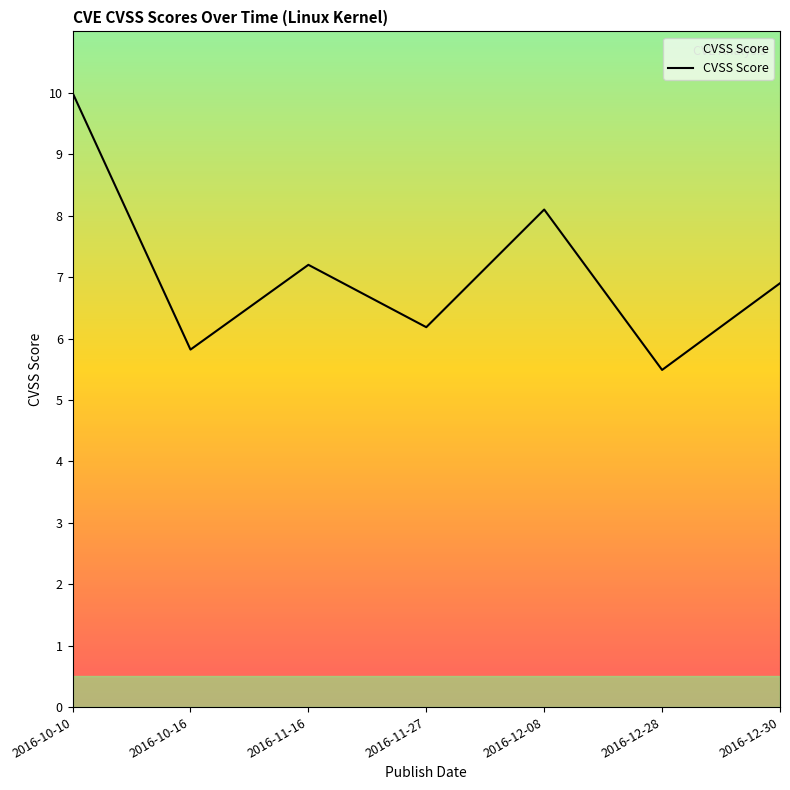

Between 2016-12-28 and 2016-10-16, which is larger?

2016-10-16